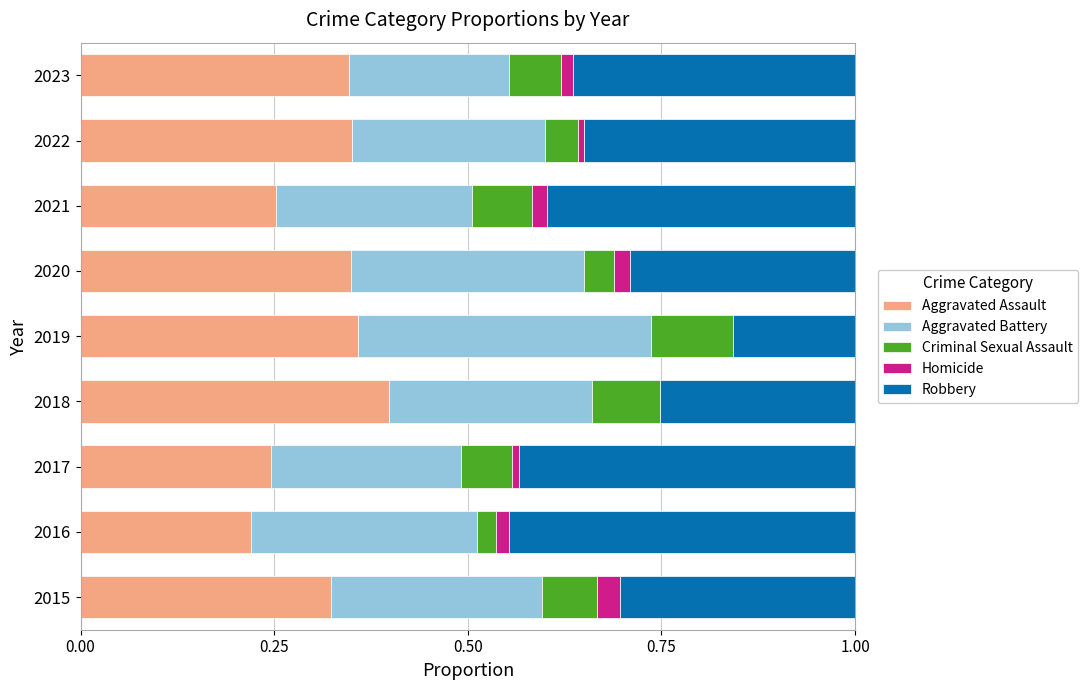

At which label does Aggravated Assault reach its peak?

2018